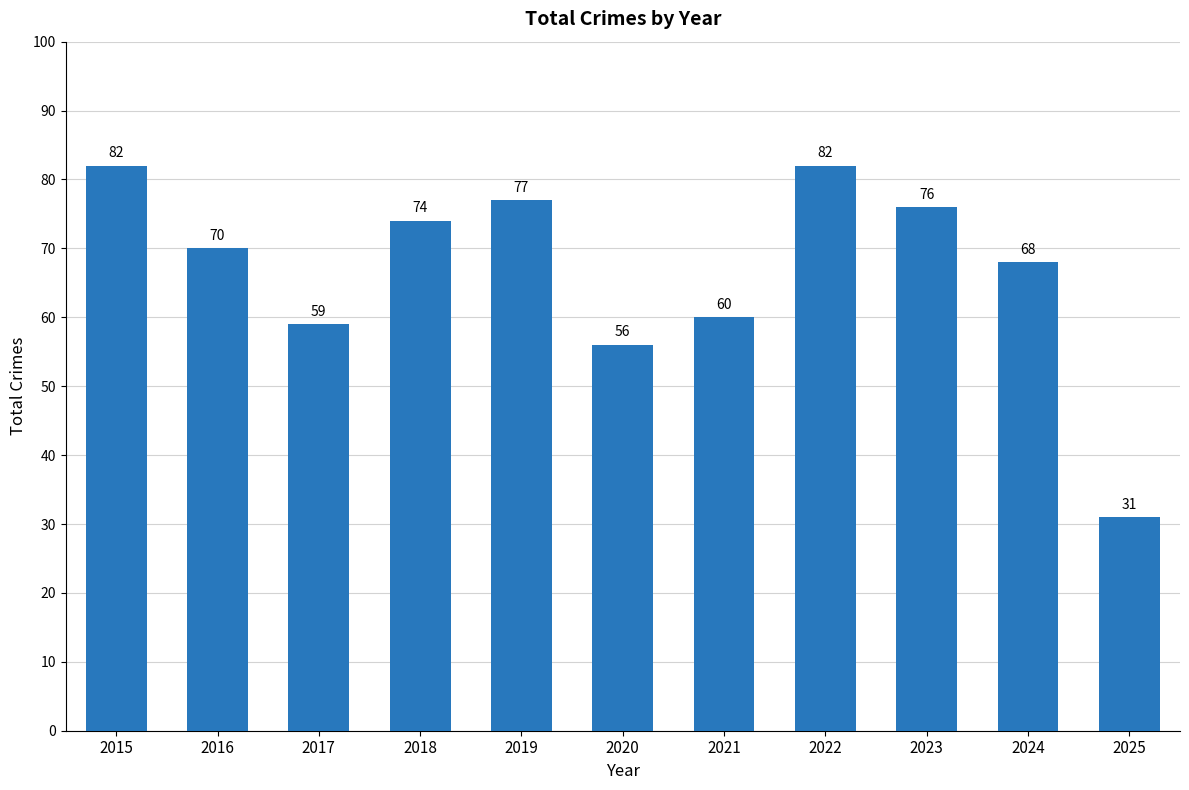

What is the difference between the values at 2020 and 2016?

14